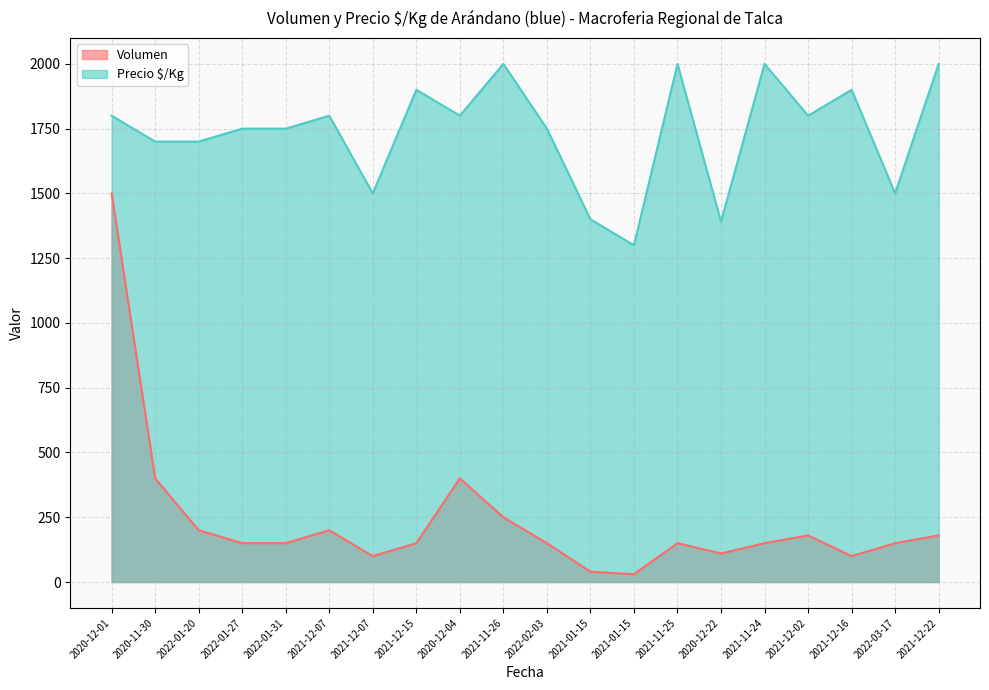

What is the difference between the Volumen values at 2021-12-16 and 2021-12-02?

80